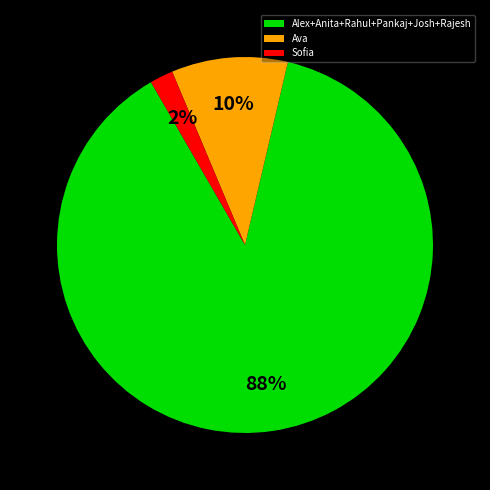

To the nearest percent, what percentage of the pie is Alex+Anita+Rahul+Pankaj+Josh+Rajesh?

88%